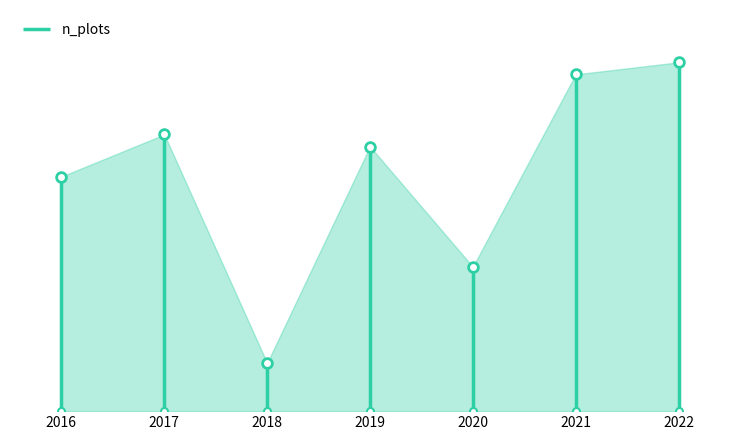

Count the number of data series in this chart.

1